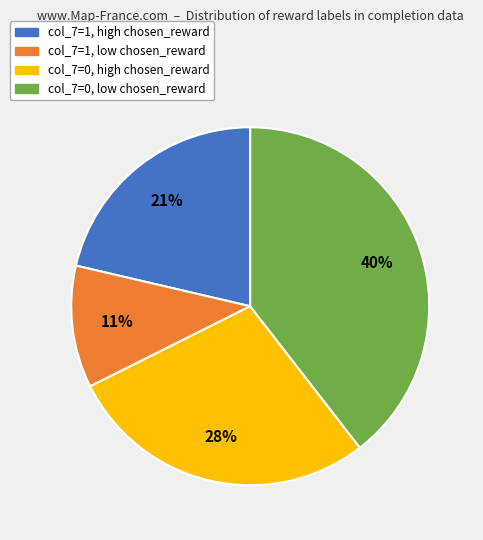

Is there a majority slice in this chart?

No